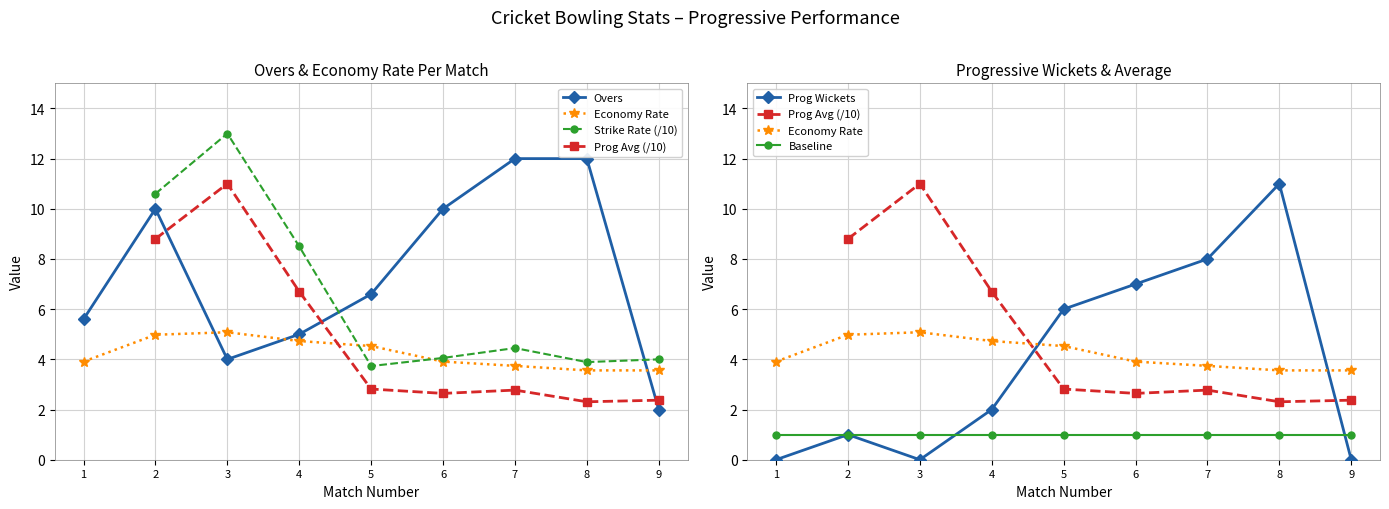

At which category does Economy Rate reach its first local peak?

3